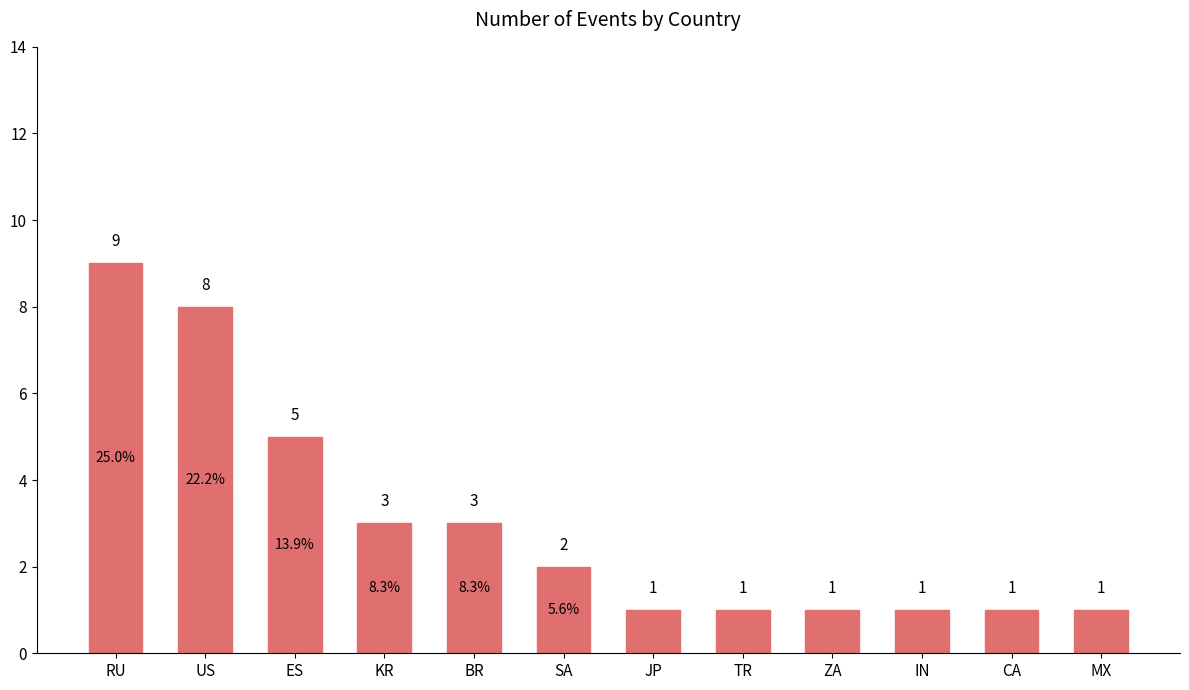

At which category does the chart reach its peak across all series?

RU